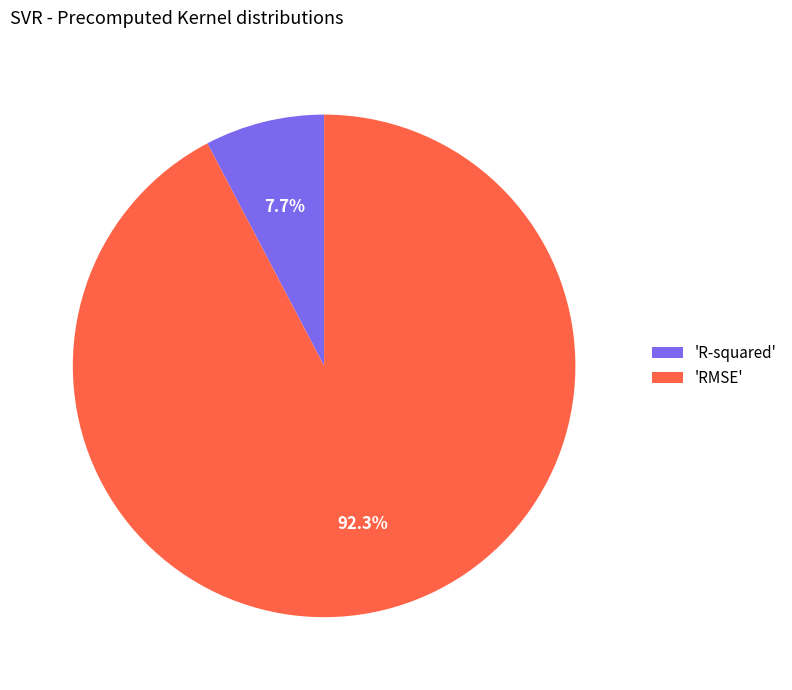

What is the total percentage of 'R-squared' and 'RMSE'?

100.0%